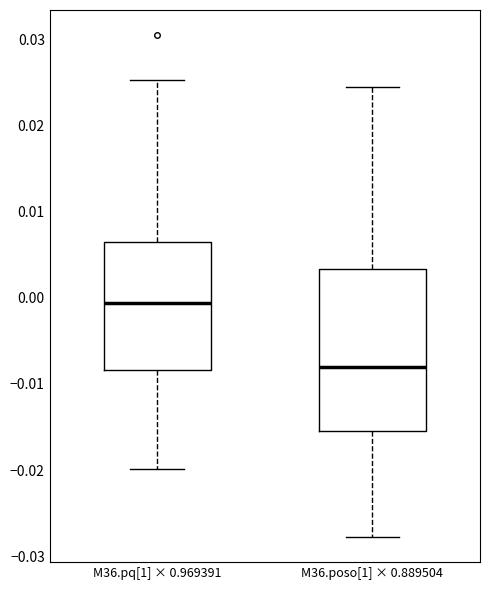

Reading left to right, transcribe this box plot: for each box, give where its median line is, the range the box spans, and where its two whiskers end, as read against the y-axis. The values are not printed on the chart, so give them approximately, as read against the axis.

M36.pq[1] × 0.969391: median -0.001, box -0.008 to 0.007, whiskers -0.020 to 0.025
M36.poso[1] × 0.889504: median -0.008, box -0.015 to 0.003, whiskers -0.028 to 0.025